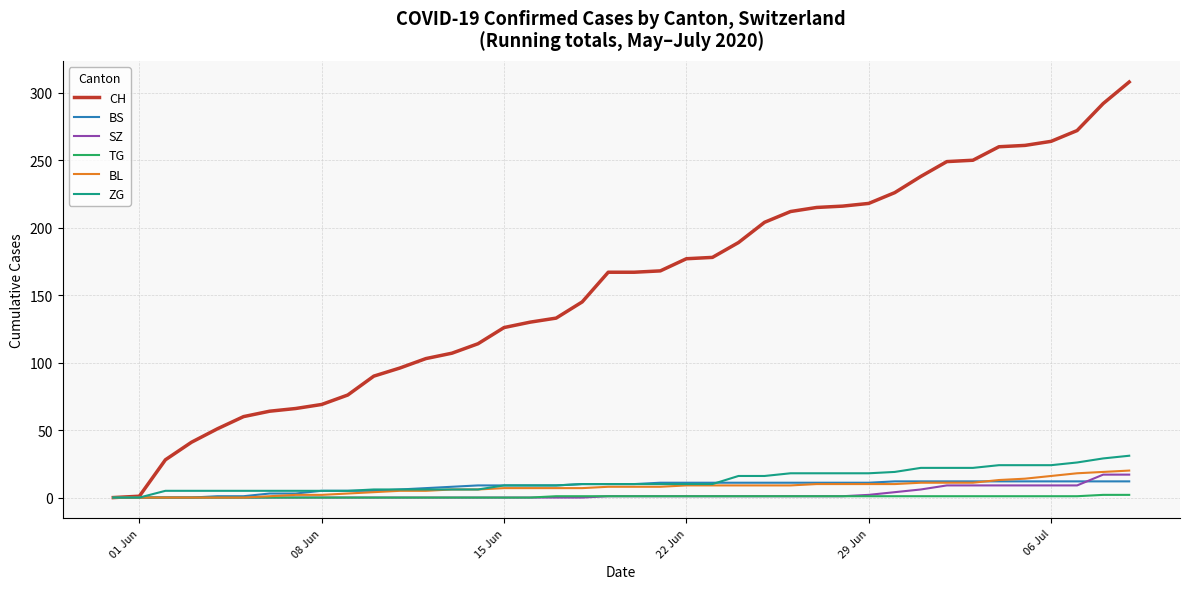

What is the difference between the maximum and minimum values in the CH series?

308